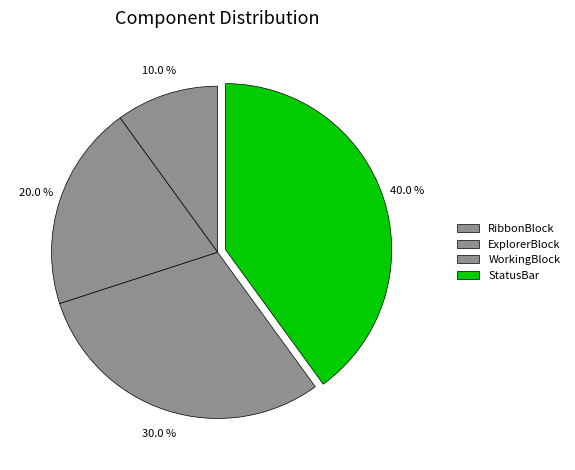

Is it true that RibbonBlock is 4% of the pie?

False